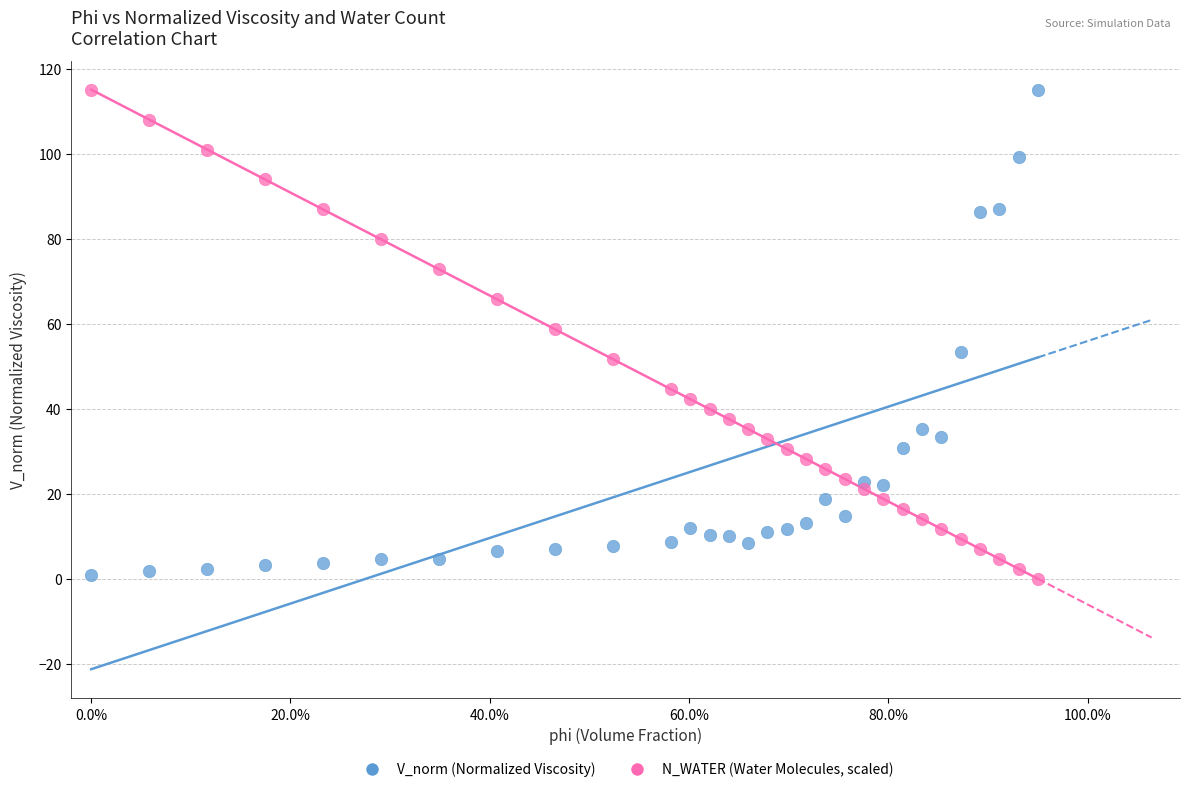

What is the X range (max minus min) for the scatter plot?

1.0